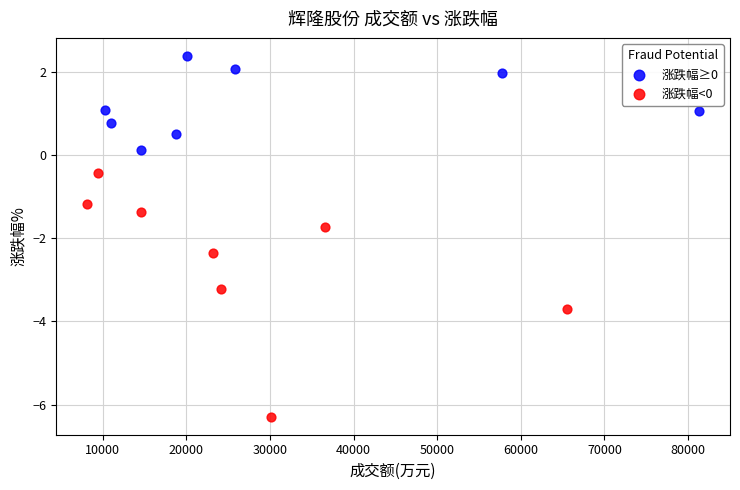

Which series contains the highest Y value?

涨跌幅≥0